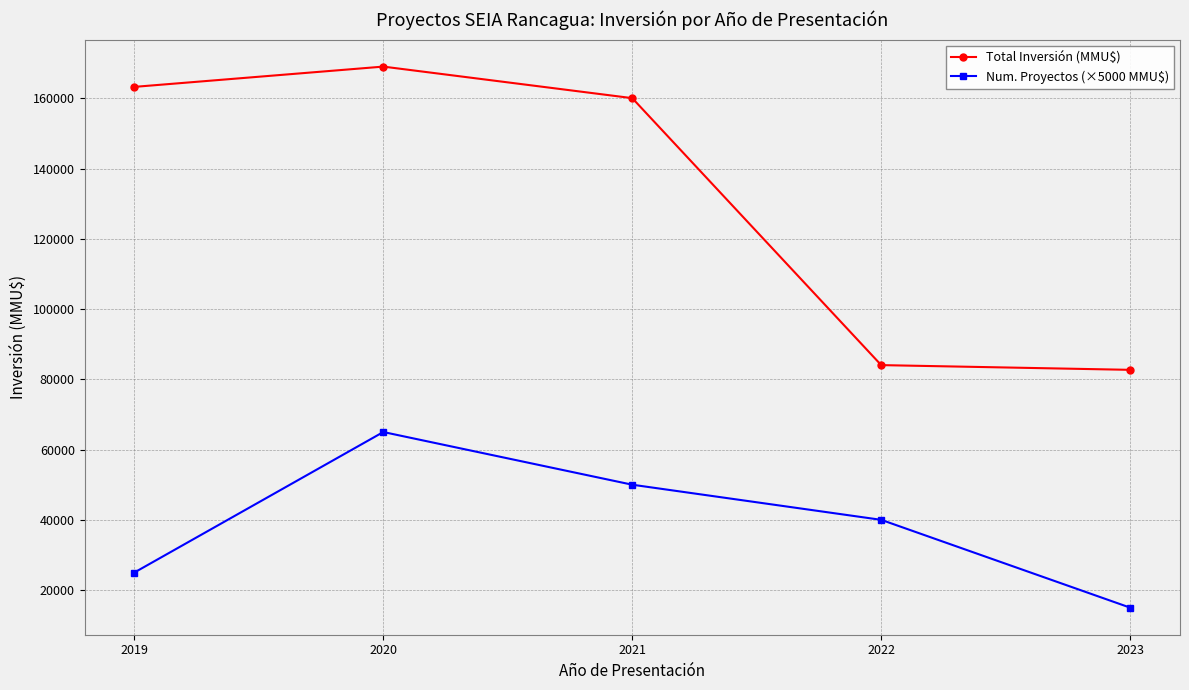

The value of Total Inversión (MMU$) at 2022 is 84046. True or false?

True